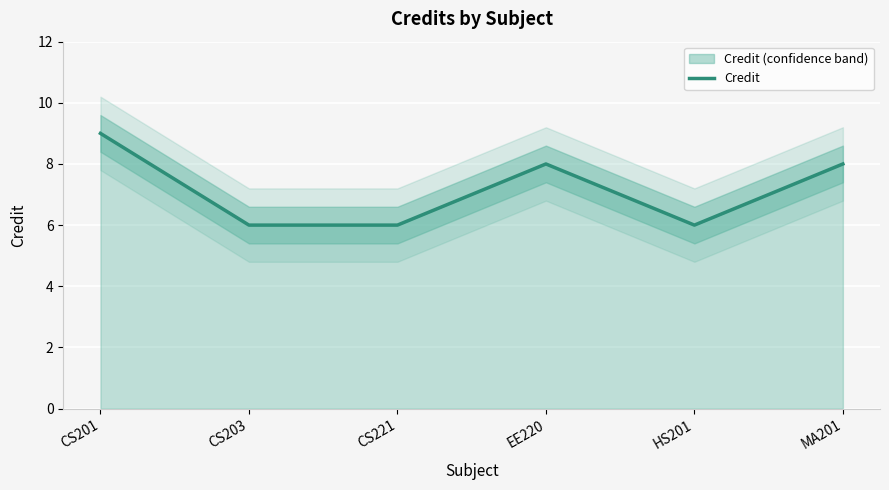

Reading left to right, what are all the values shown in this chart?

CS201=9	CS203=6	CS221=6	EE220=8	HS201=6	MA201=8